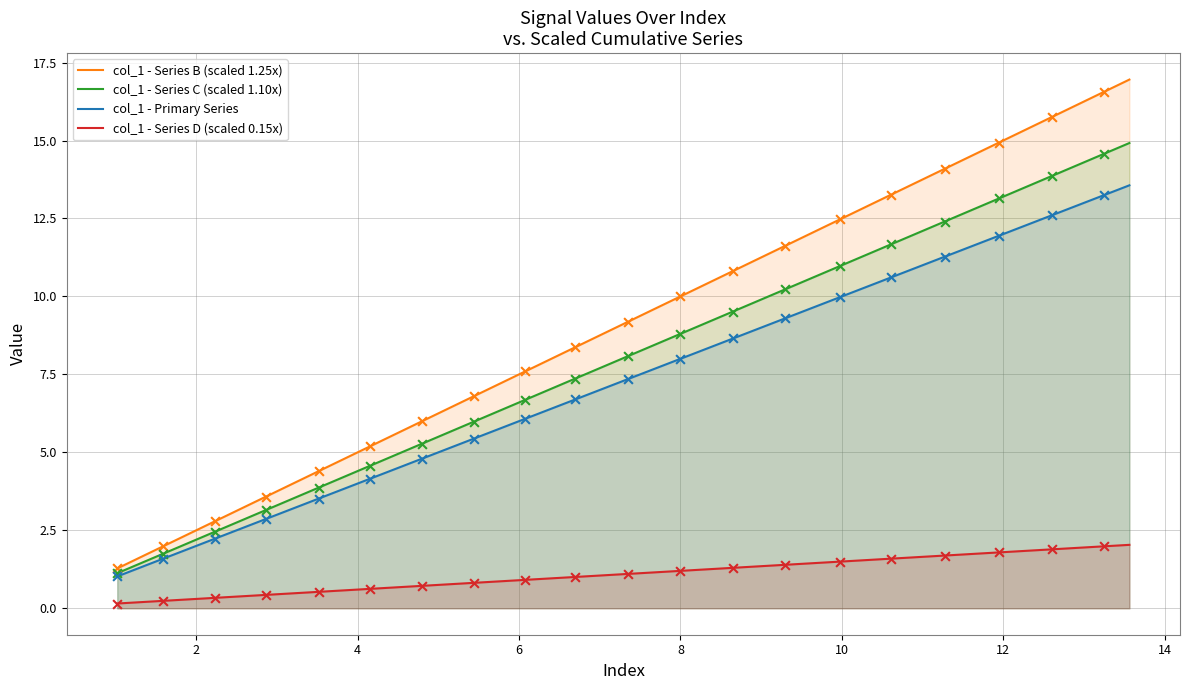

Which series contains the highest Y value?

col_1 - Series B (scaled 1.25x)